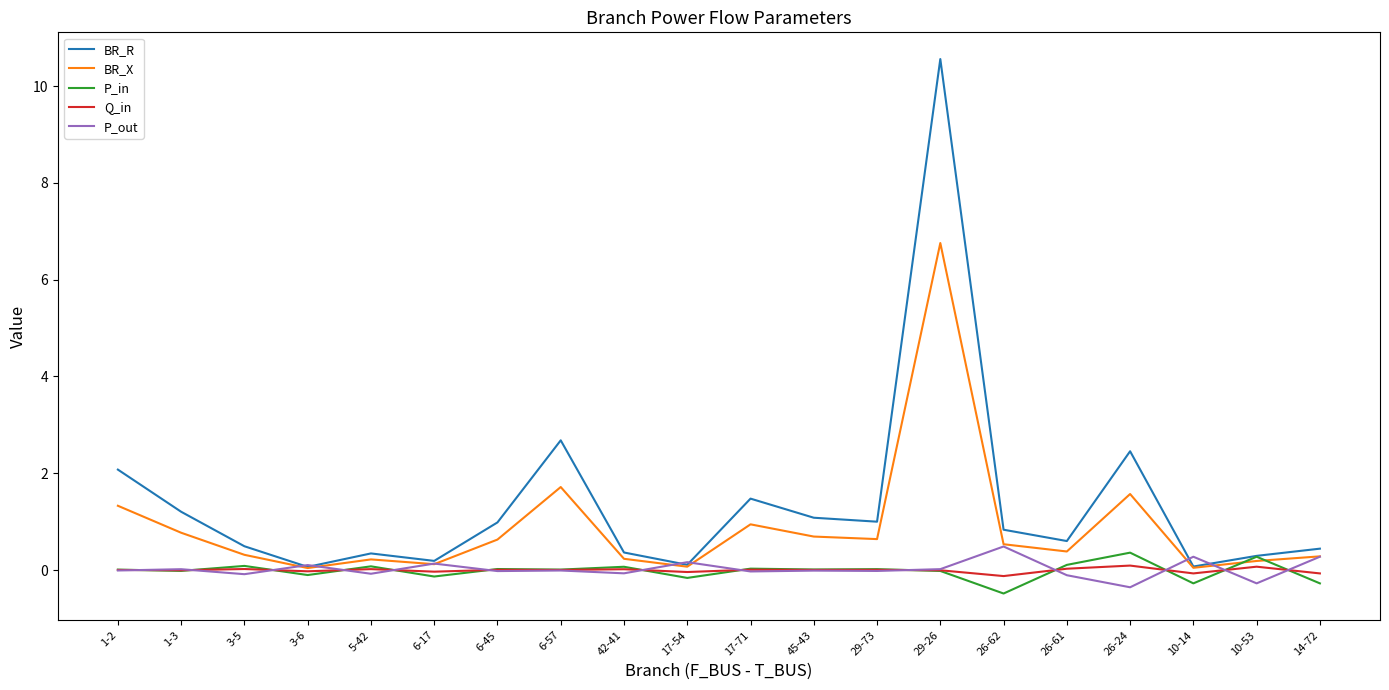

At which category is the sum across all series the highest?

29-26